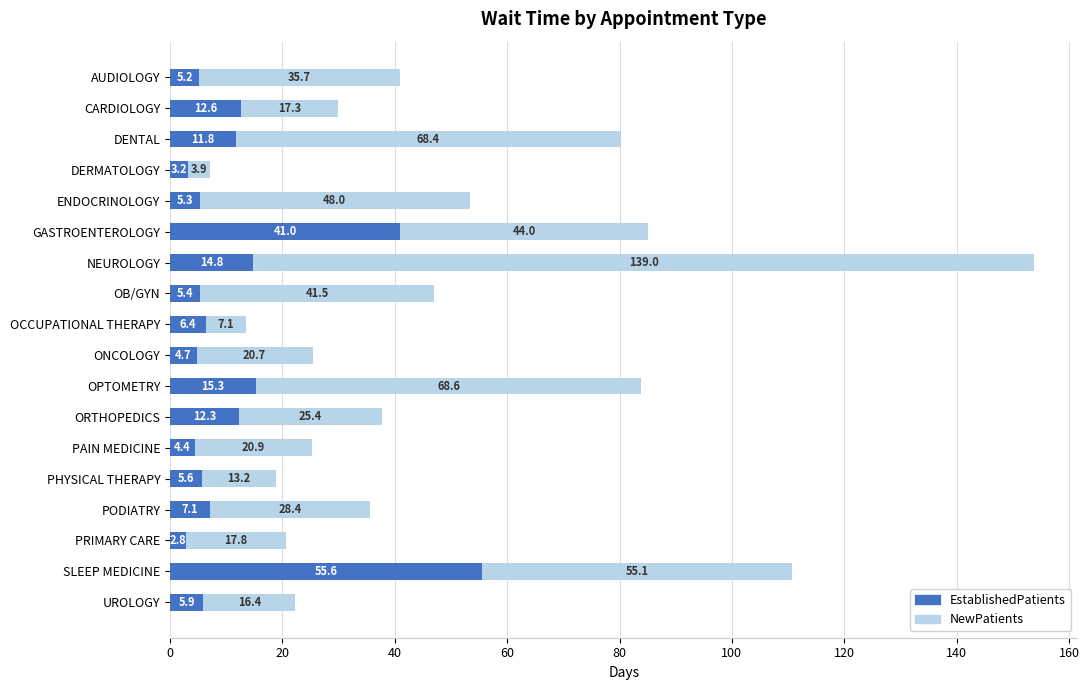

Rank the categories by EstablishedPatients value from lowest to highest.

PRIMARY CARE, DERMATOLOGY, PAIN MEDICINE, ONCOLOGY, AUDIOLOGY, ENDOCRINOLOGY, OB/GYN, PHYSICAL THERAPY, UROLOGY, OCCUPATIONAL THERAPY, PODIATRY, DENTAL, ORTHOPEDICS, CARDIOLOGY, NEUROLOGY, OPTOMETRY, GASTROENTEROLOGY, SLEEP MEDICINE